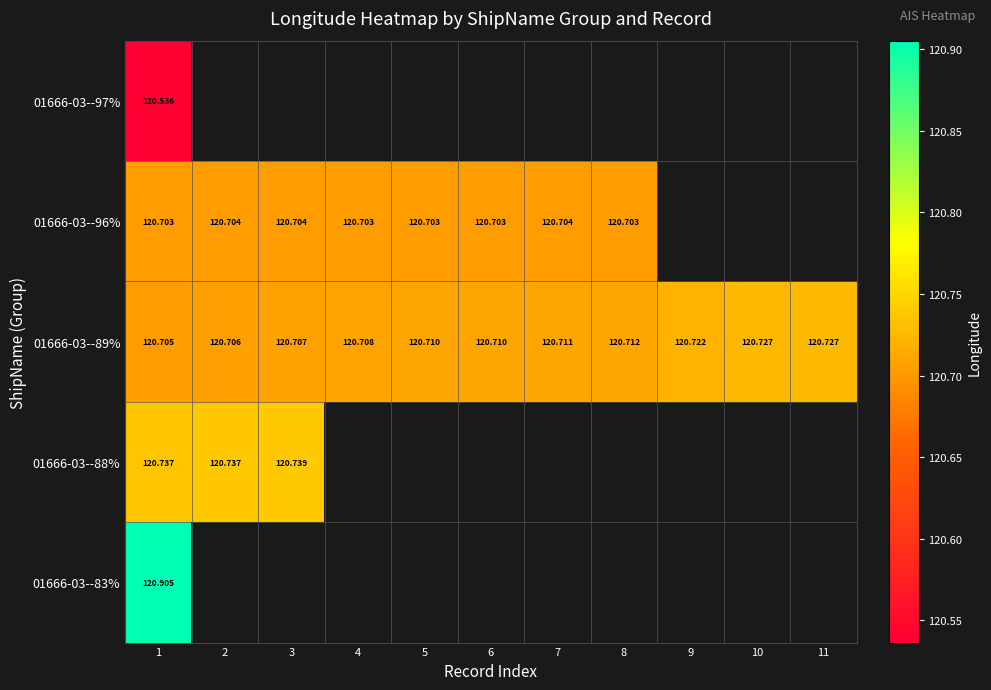

How many data points does each series have?

11